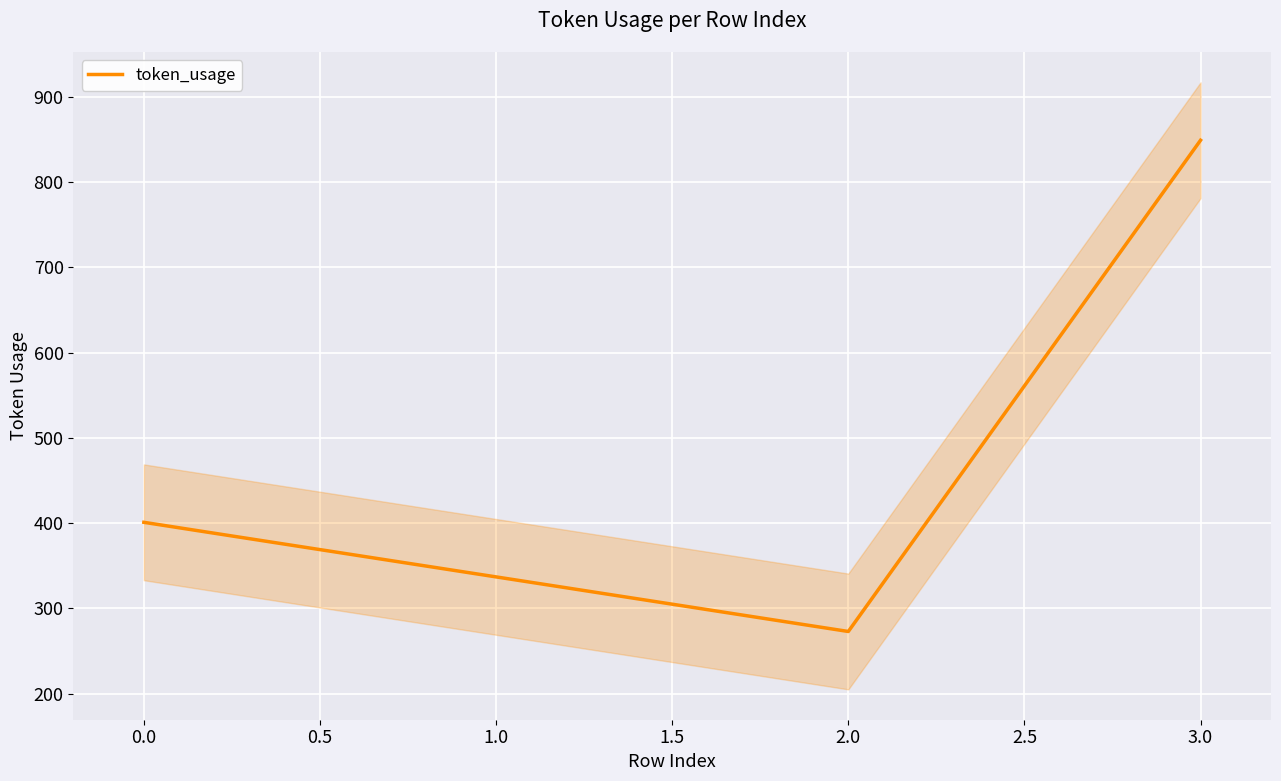

The value of token_usage at 1.0 is 125. True or false?

False